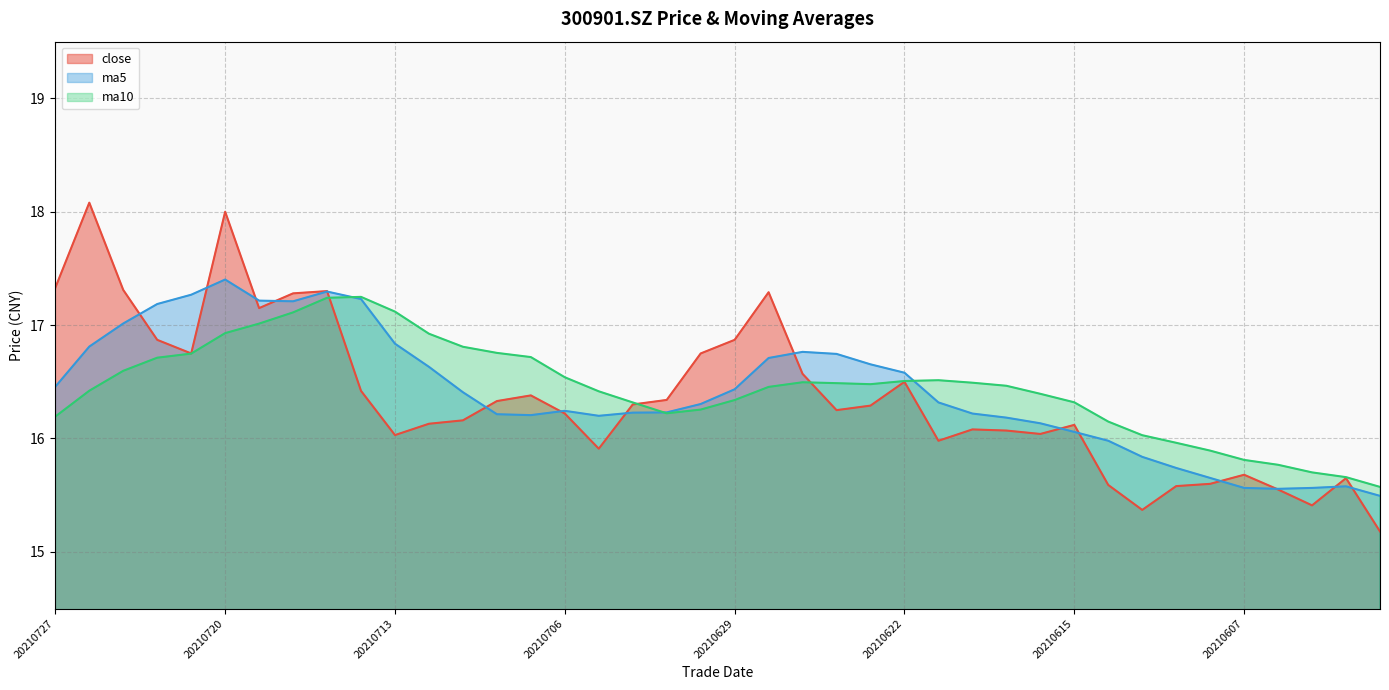

What is the greatest value displayed?

18.1